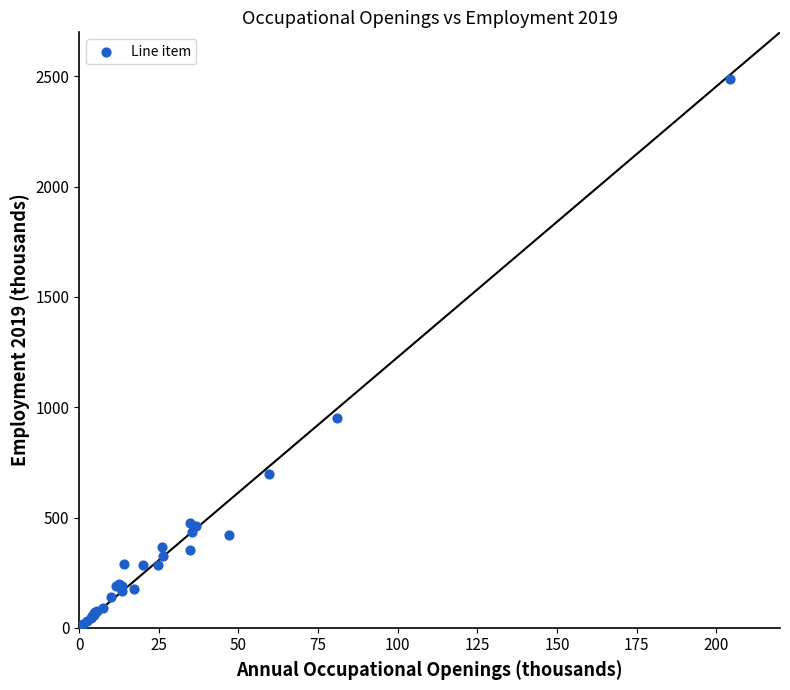

What Y value in the scatter plot is closest to 1245?

952.3